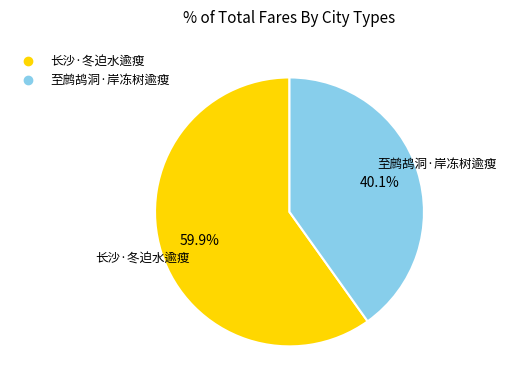

Is there a majority slice in this chart?

Yes